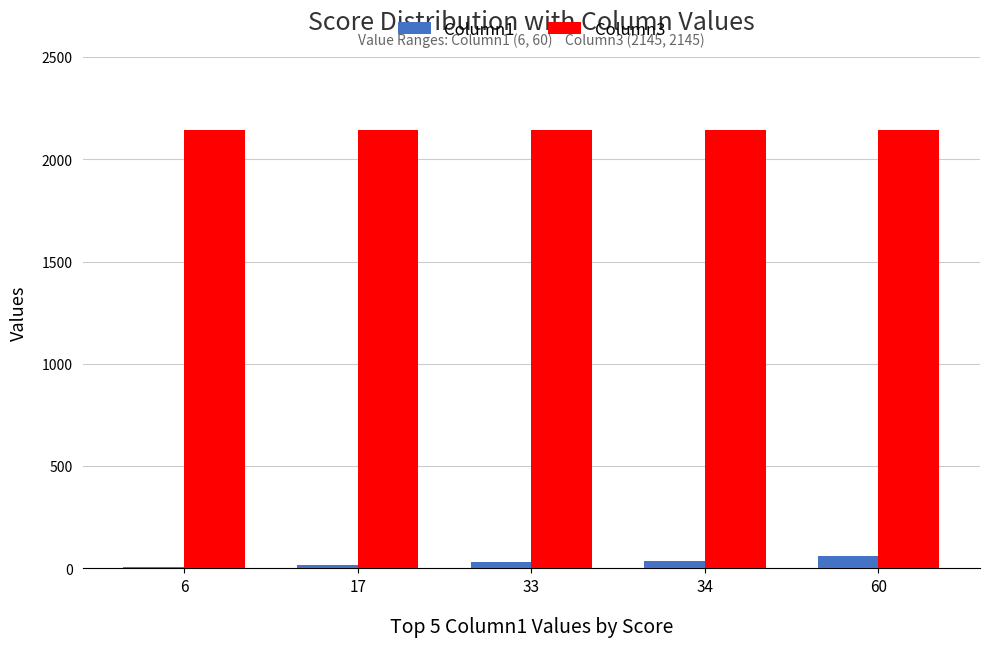

Is the value of Column3 at 60 greater than the value of Column1 at 6?

Yes